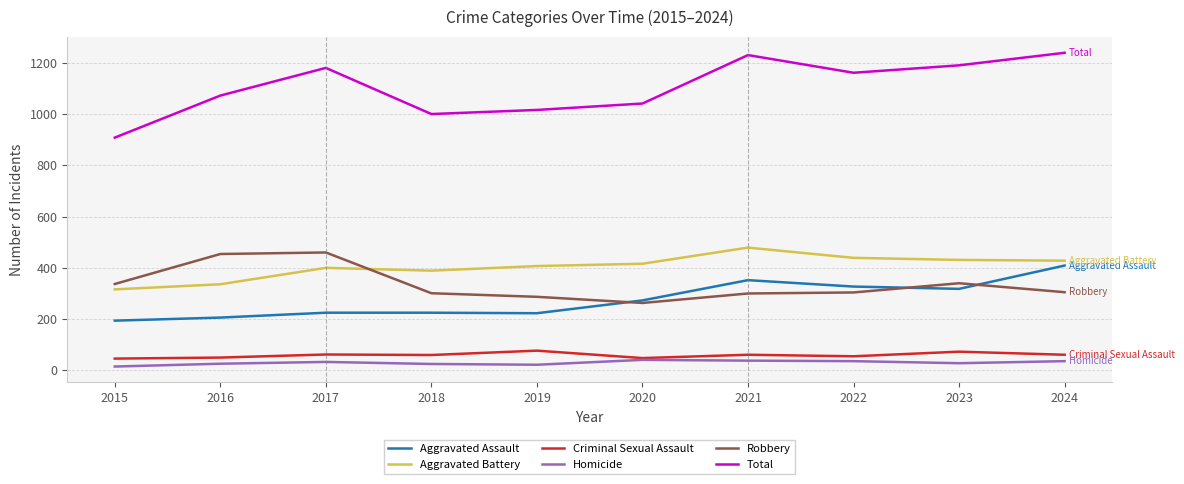

True or false: Aggravated Assault and Criminal Sexual Assault cross at least once.

False